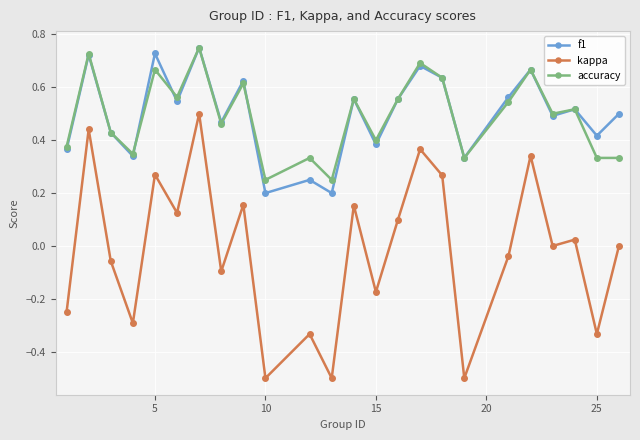

What is the smallest value displayed?

-0.5